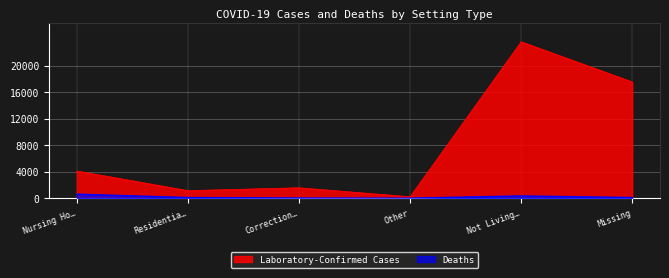

List the series in order of their peak value, lowest first.

Deaths, Laboratory-Confirmed Cases